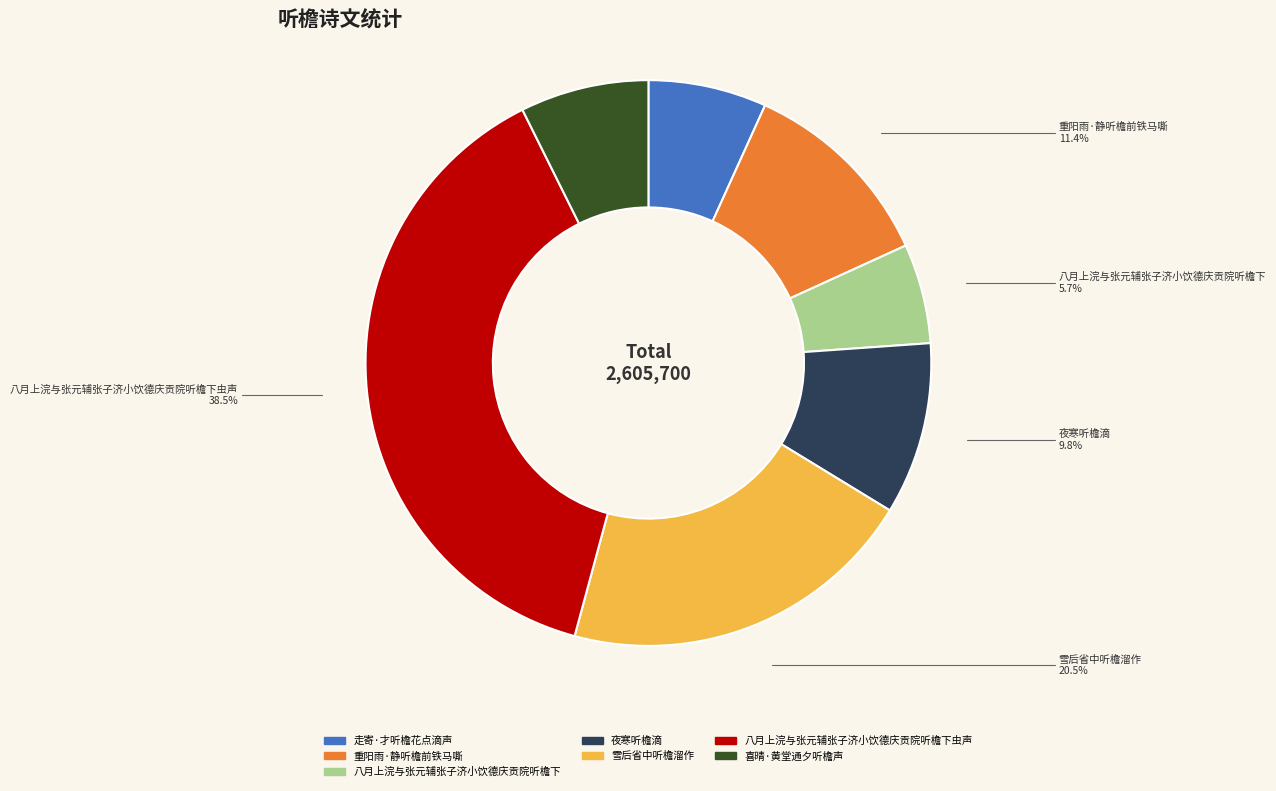

Is there a majority slice in this chart?

No